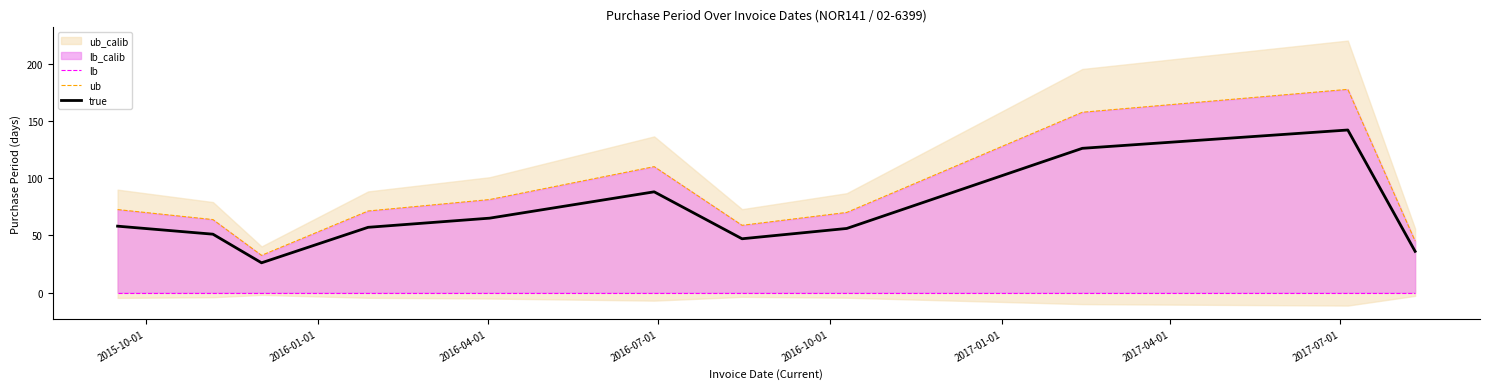

Reading left to right, list all the values displayed in this chart.

lb: 0.0	0.0	0.0	0.0	0.0	0.0	0.0	0.0	0.0	0.0	0.0
ub: 72.5	63.8	32.5	71.2	81.2	110.0	58.8	70.0	157.5	177.5	45.0
true: 58.0	51.0	26.0	57.0	65.0	88.0	47.0	56.0	126.0	142.0	36.0